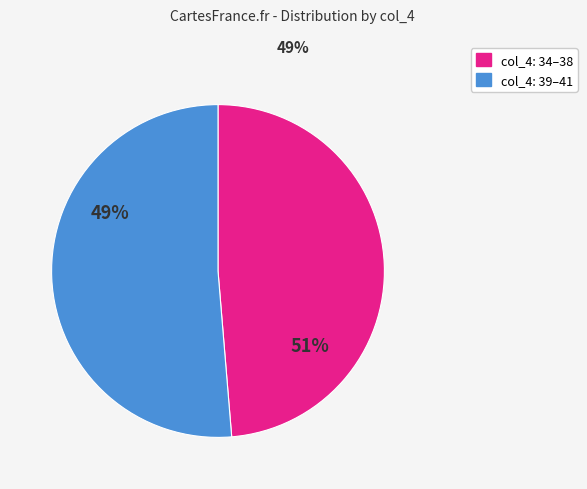

Is 38 the majority of the pie?

No